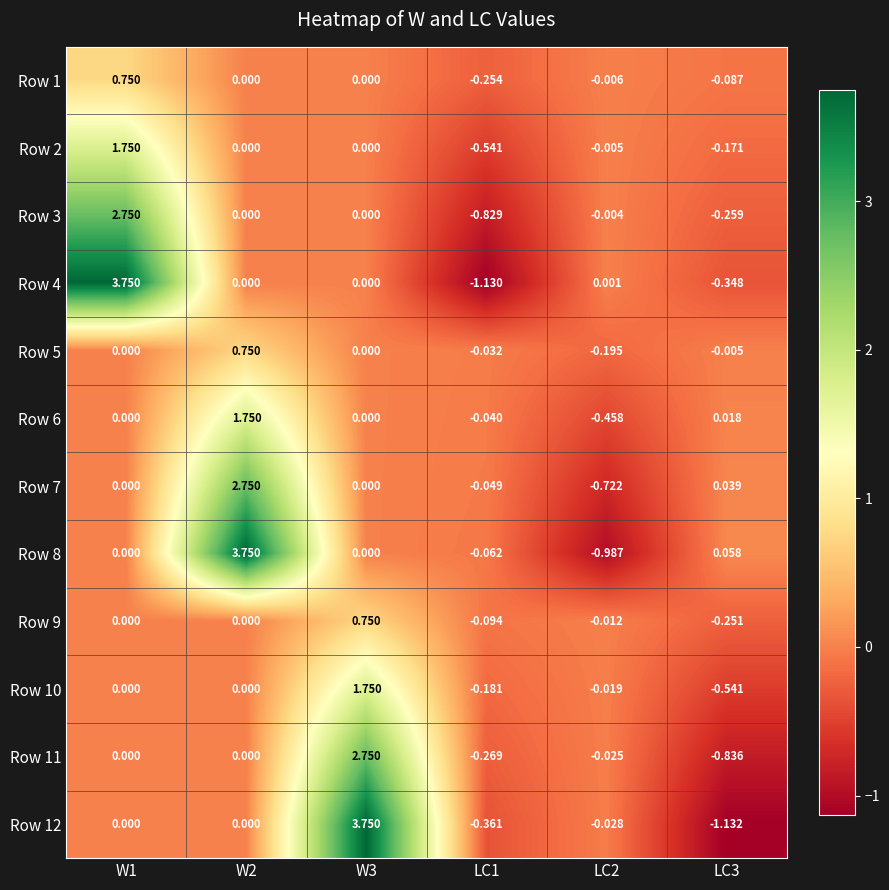

Is the value of Row 11 at LC2 greater than the value of Row 10 at LC1?

Yes